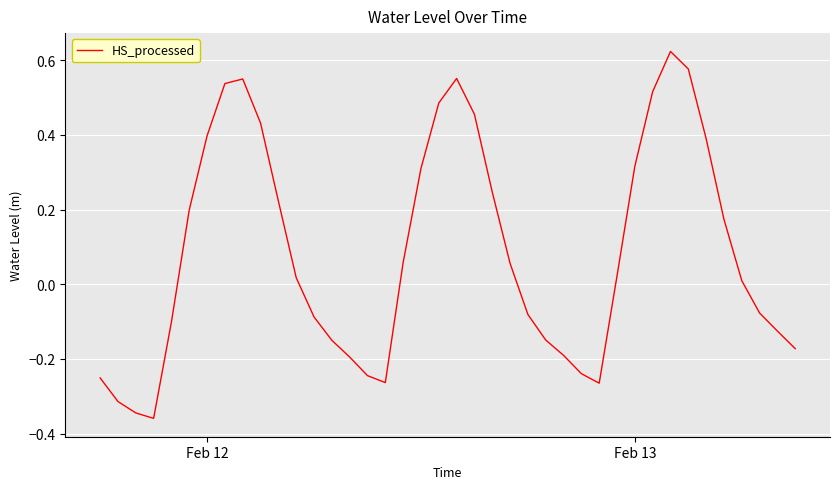

What is the difference between the maximum and minimum values?

1.0